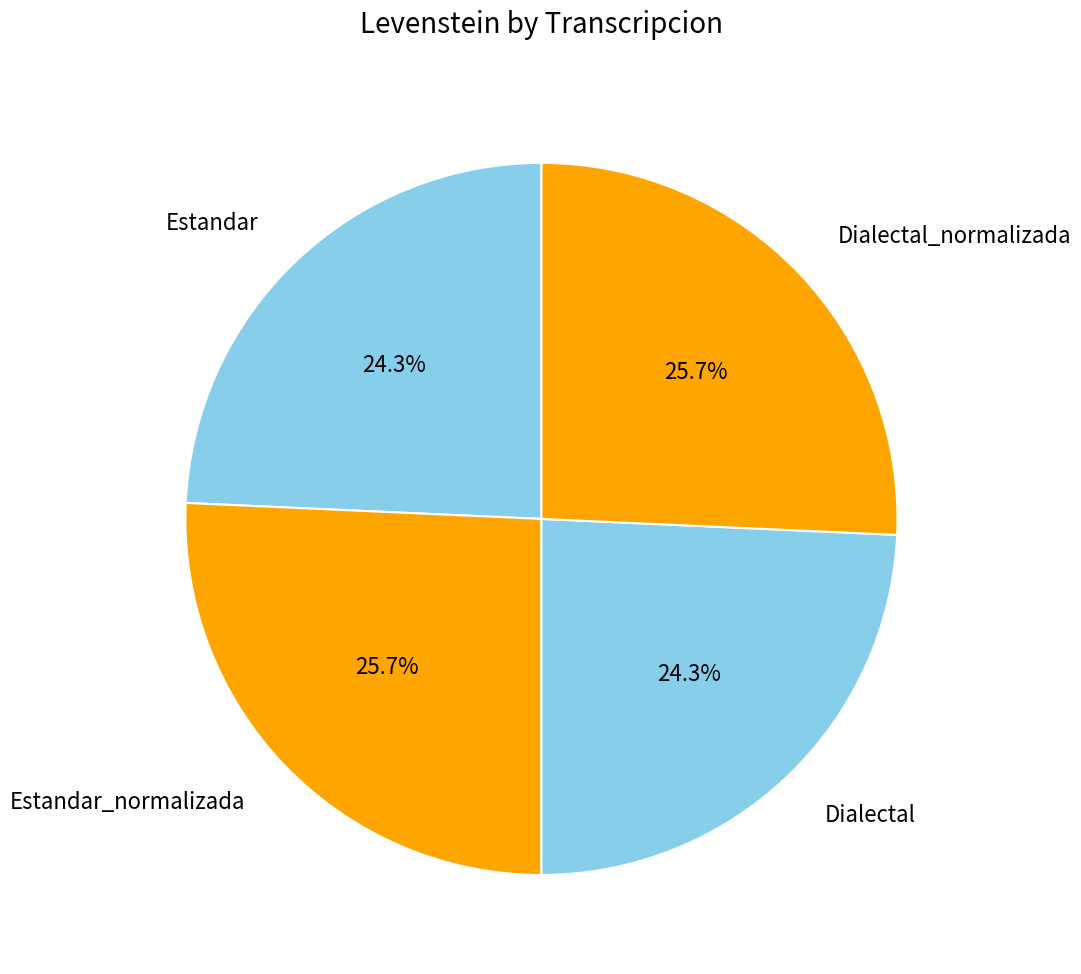

Is it true that Estandar_normalizada is 26% of the pie?

True